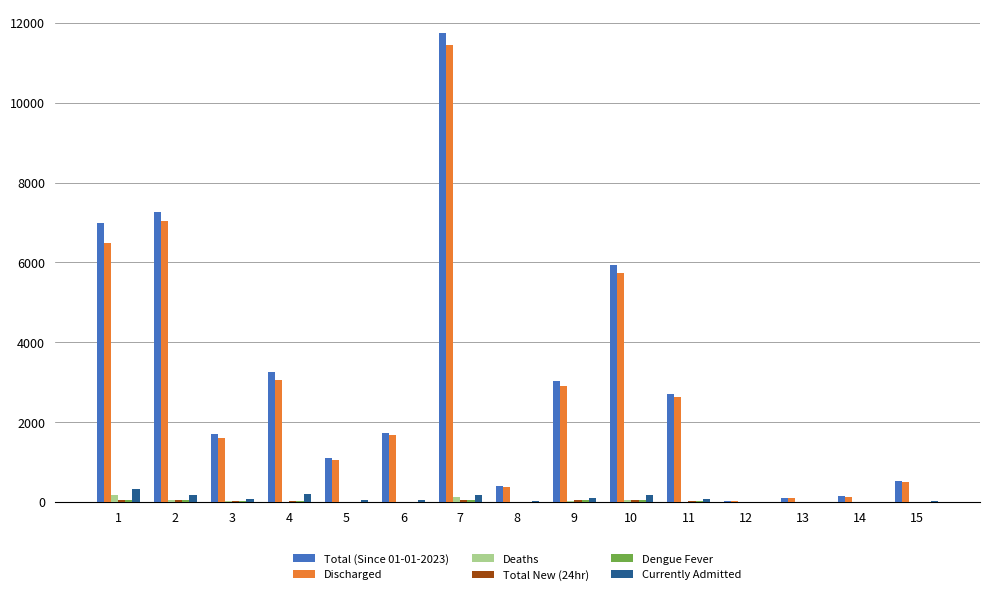

At which label does Discharged first exceed 1684?

1